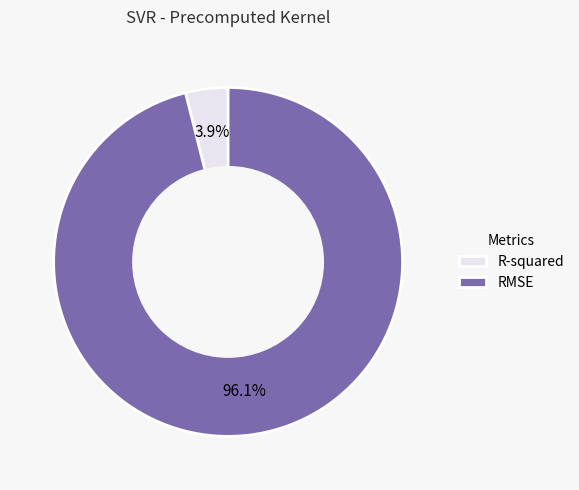

To the nearest percent, what portion does R-squared represent?

4%